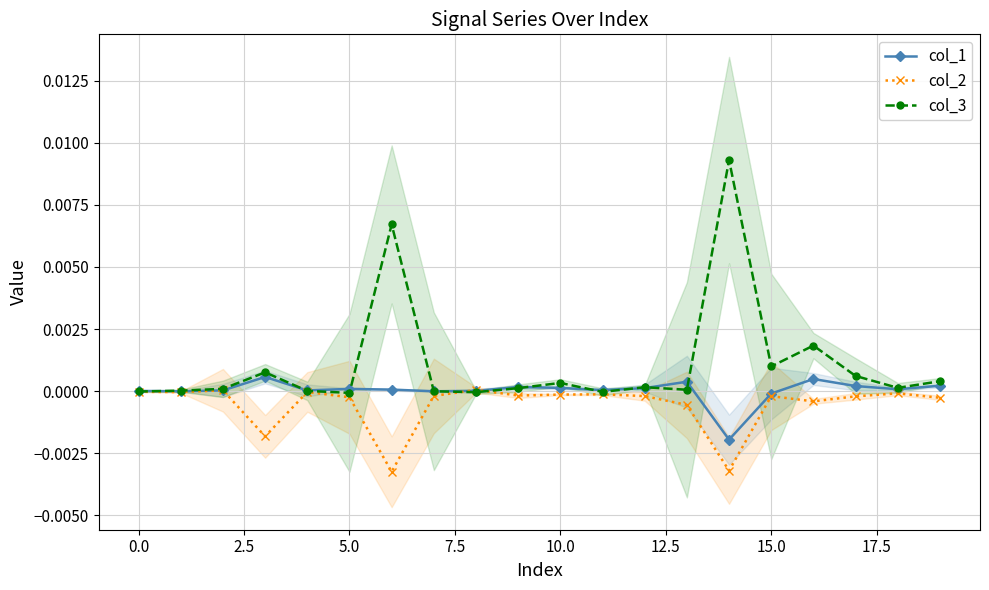

How many distinct data groups are displayed?

3